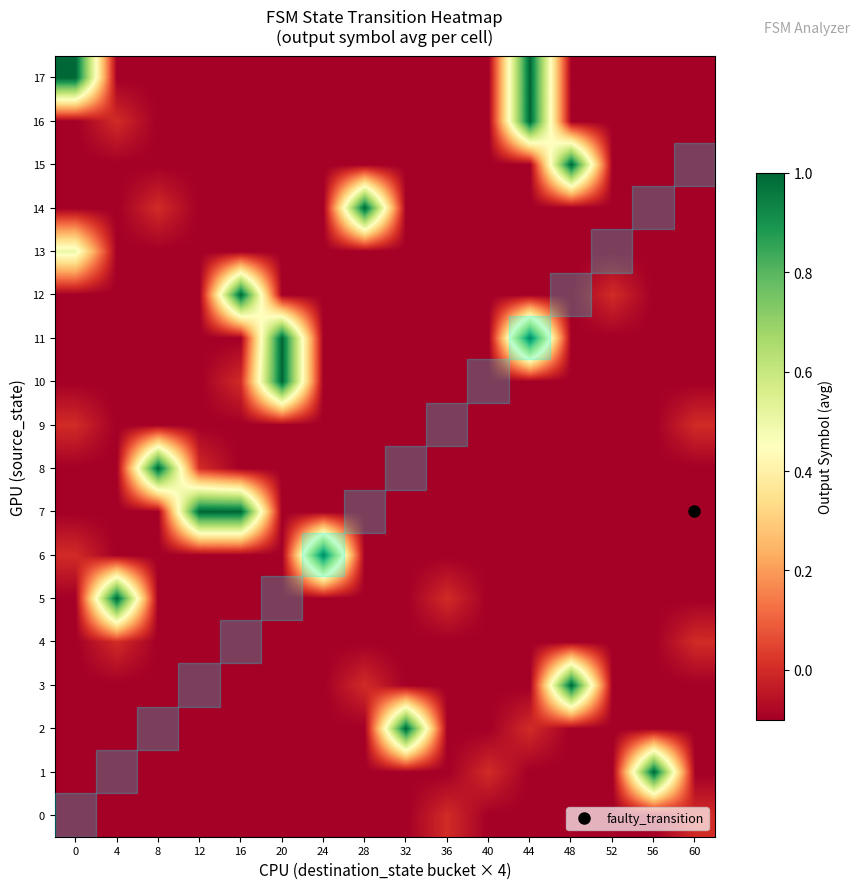

Which has a higher value, 60 or 44?

60